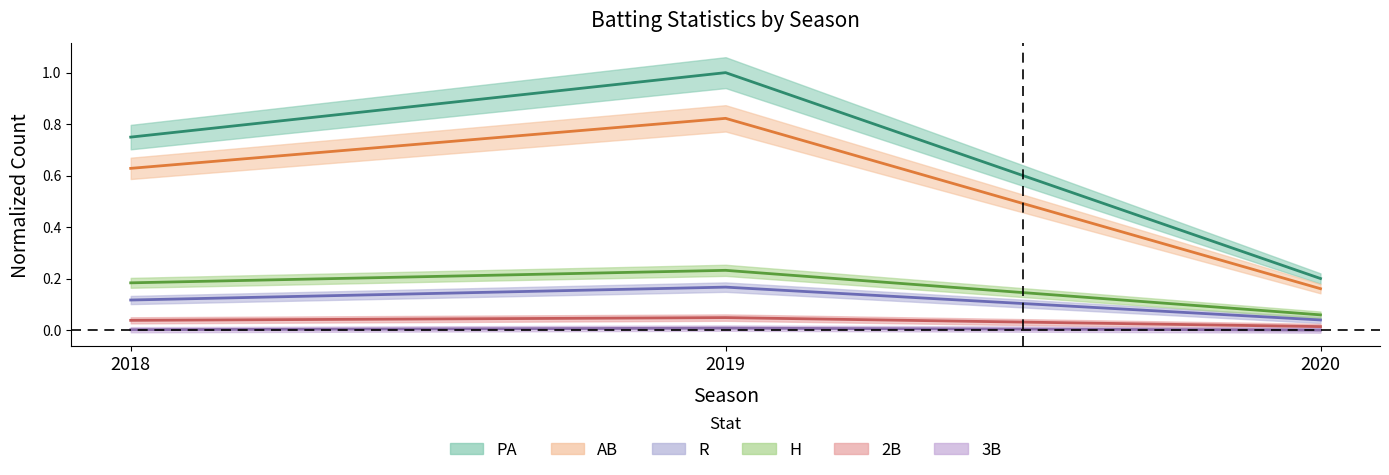

Is the value of 2B at 2019 greater than the value of R at 2019?

No